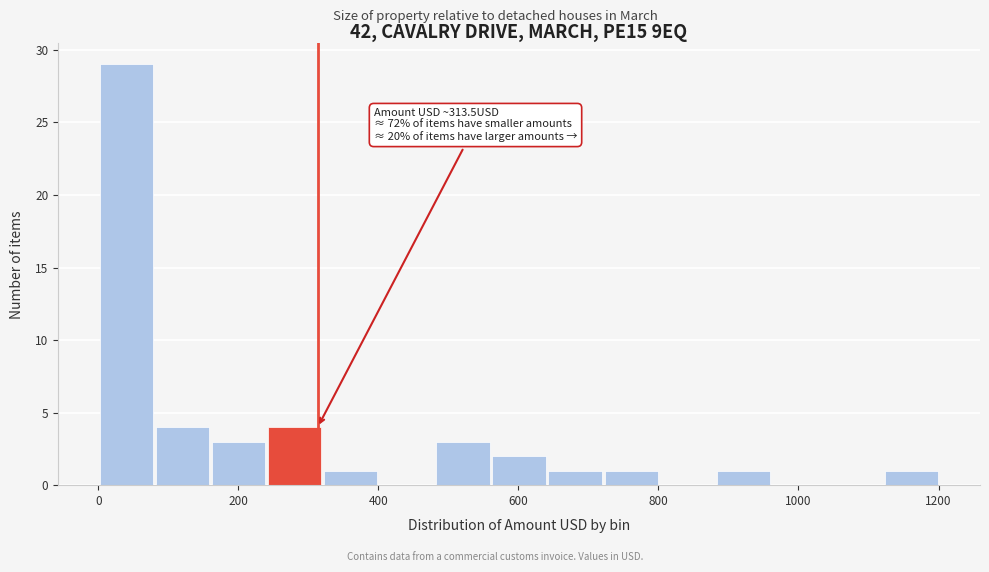

Over which range of the x-axis is the bar tallest?

0 to 80